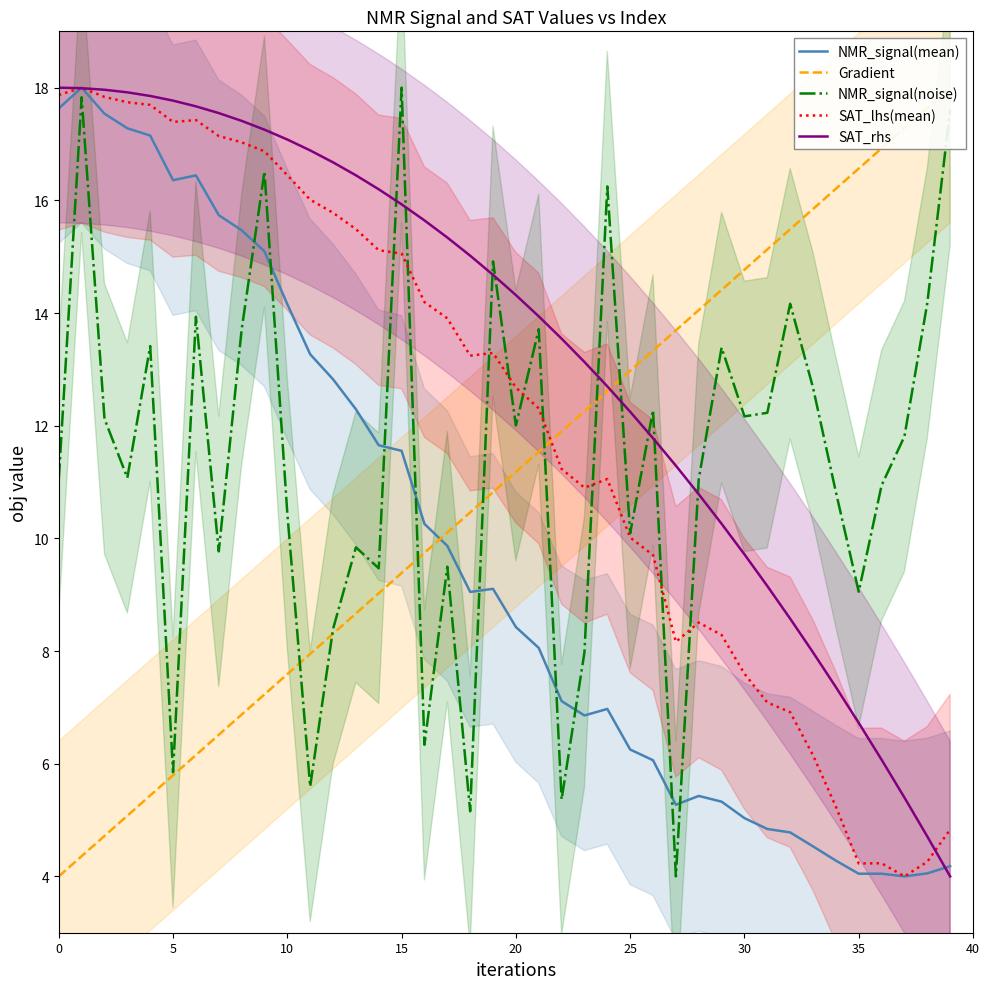

How many series are shown in this chart?

5